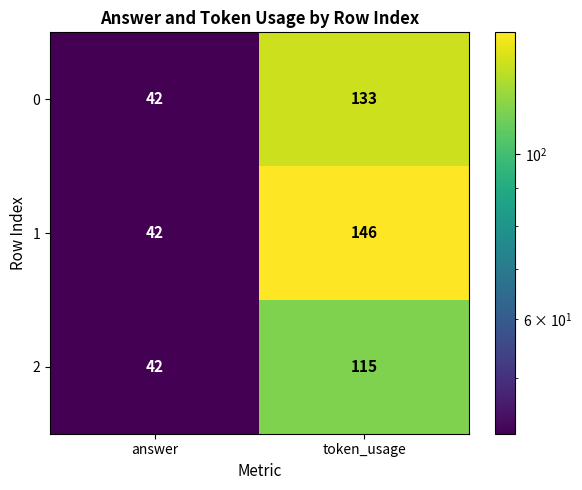

Which series has the widest spread of values?

1